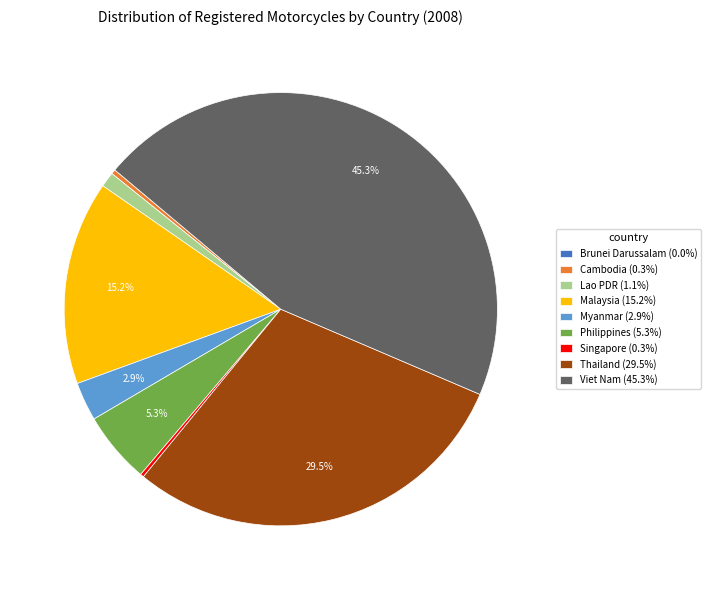

To the nearest percent, what is the combined percentage of Malaysia and Philippines?

21%